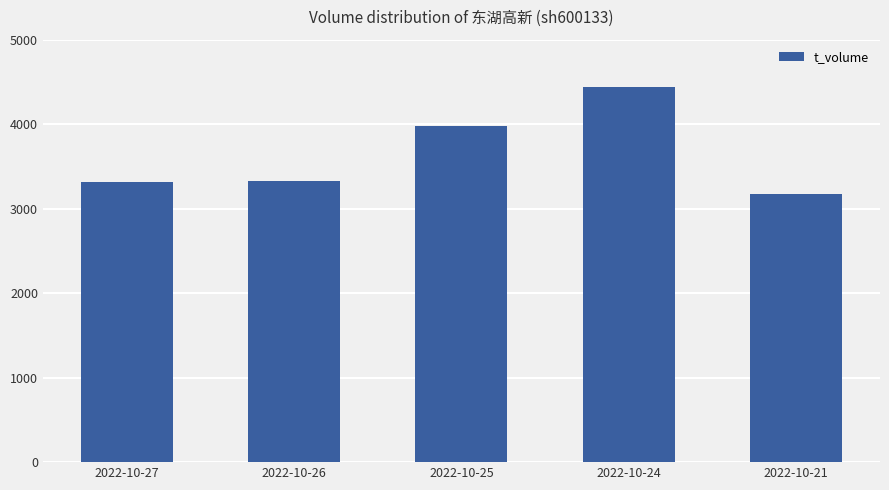

The chart shows a value of 3976 at 2022-10-25. True or false?

True